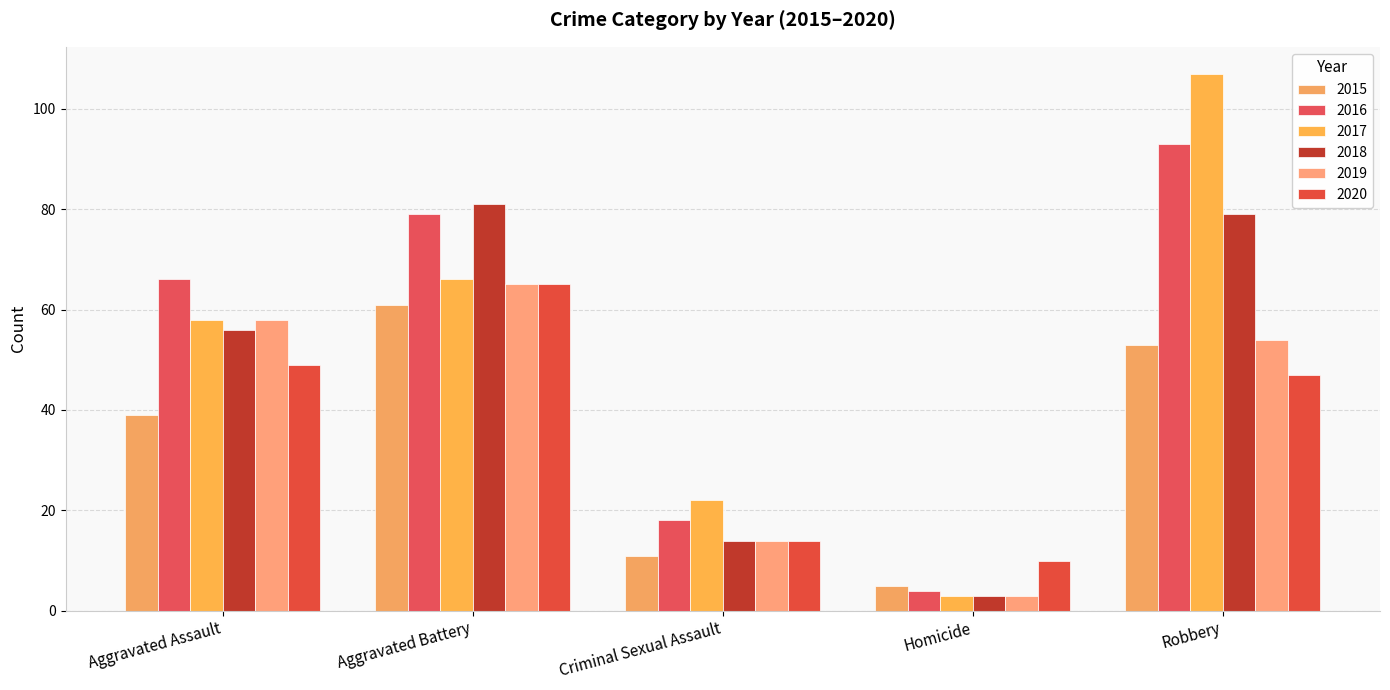

Between Robbery and Homicide, which is larger?

Robbery